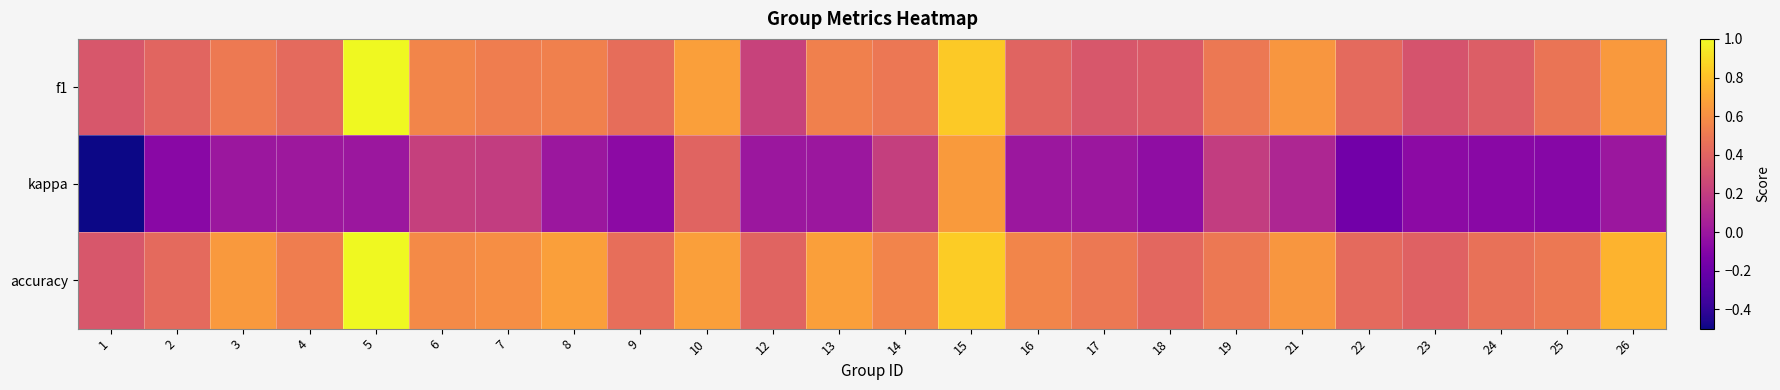

What is the spread (max minus min) of values at 15?

0.2